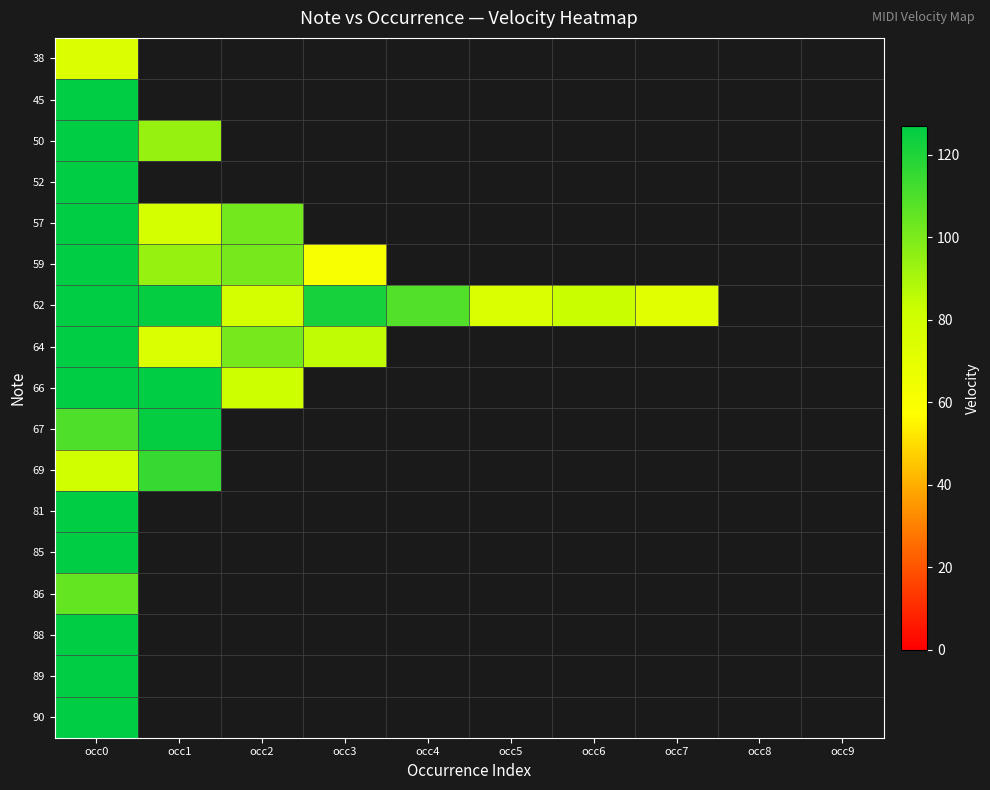

How many distinct data groups are displayed?

17